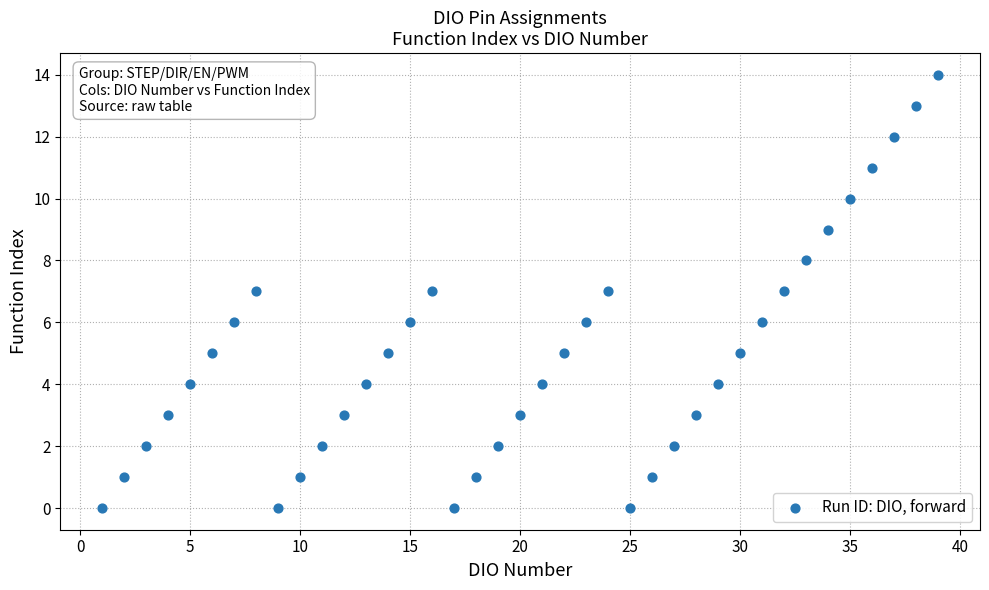

What is the range of Y values (max minus min)?

14